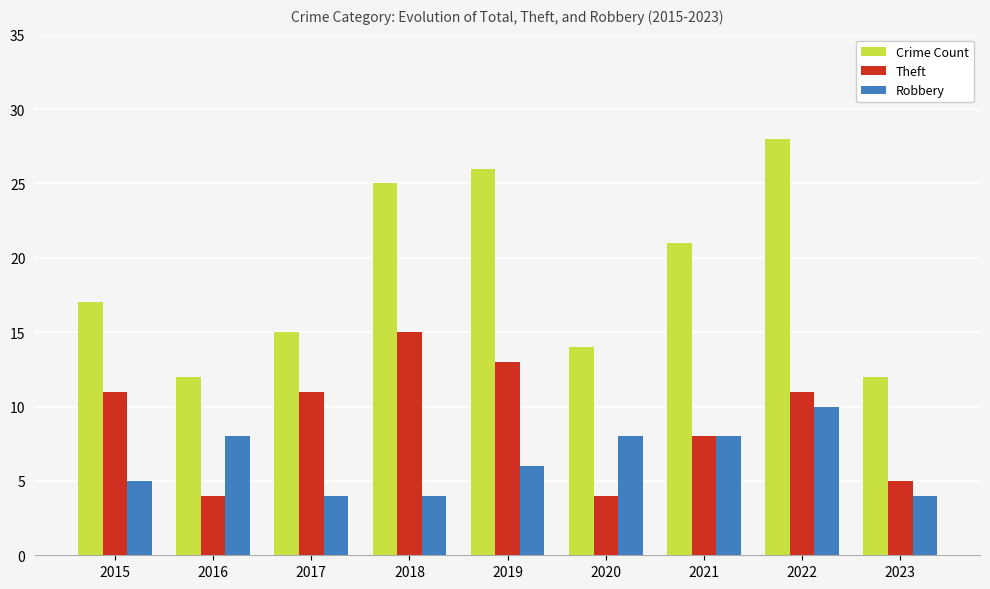

Which series has the widest spread of values?

Crime Count